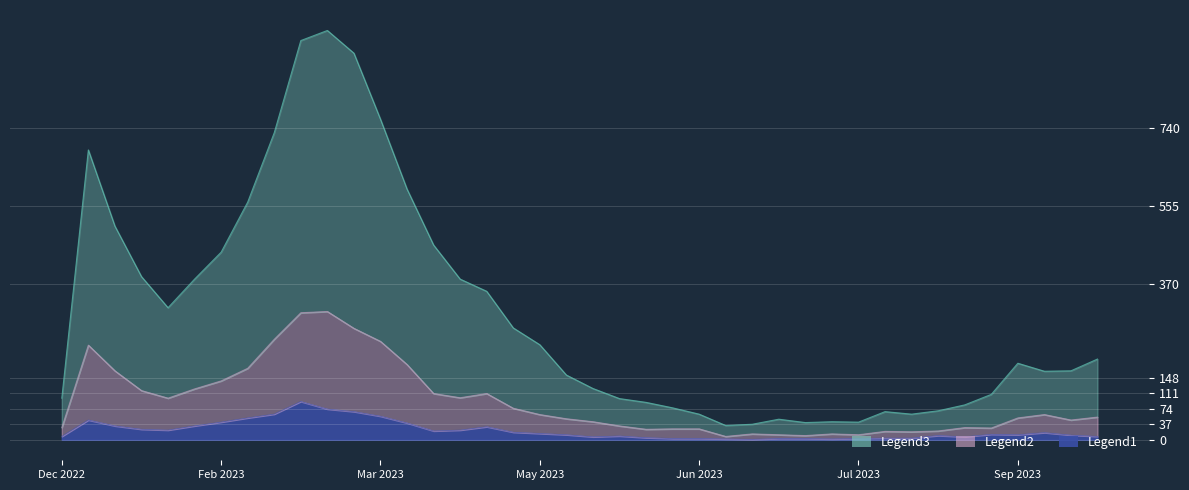

At how many categories does at least one series exceed 464?

9